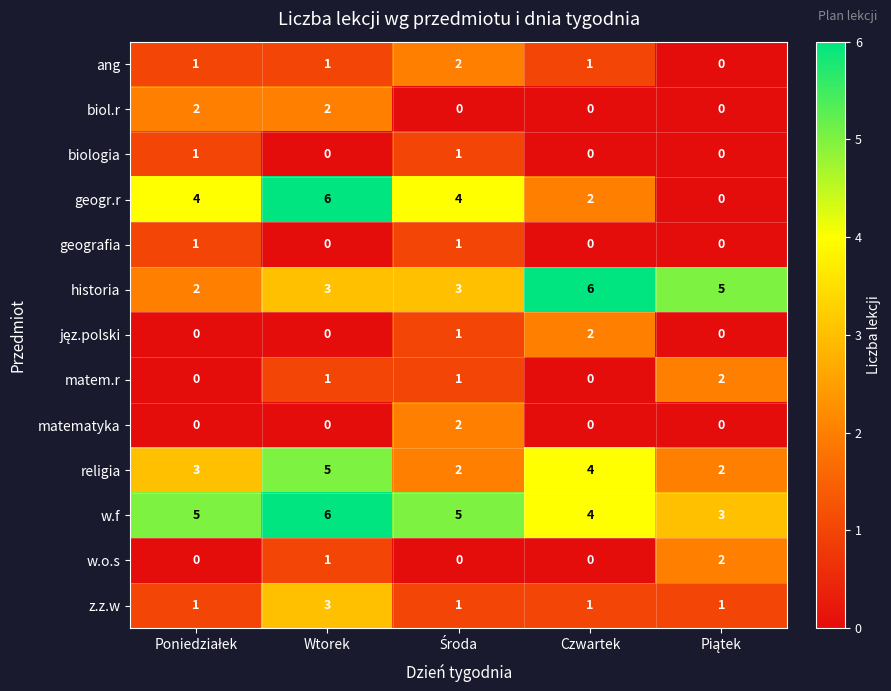

How many religia values are between 2 and 4?

4